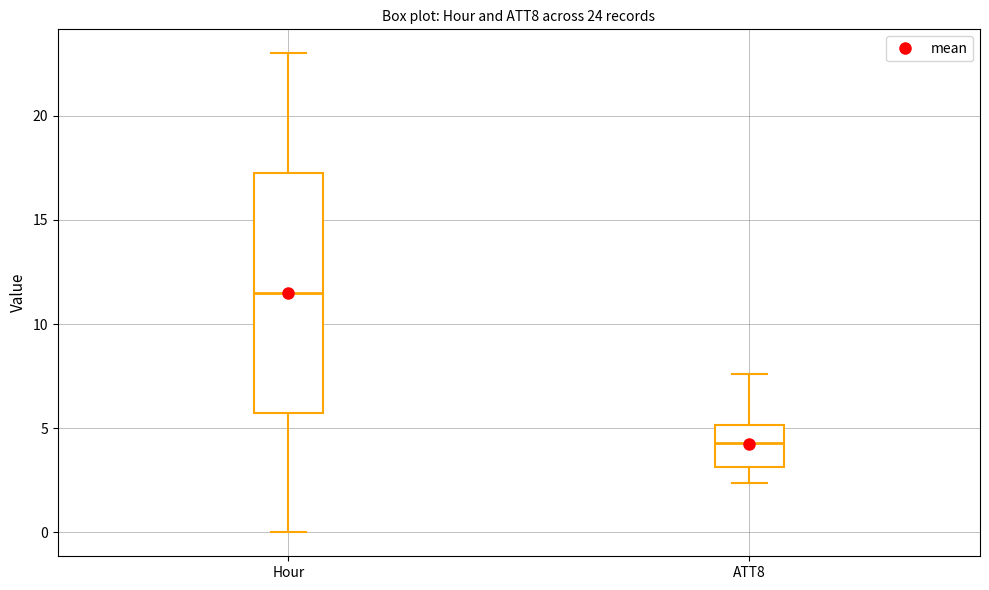

Which box is the tallest, from its lower edge to its upper edge?

Hour